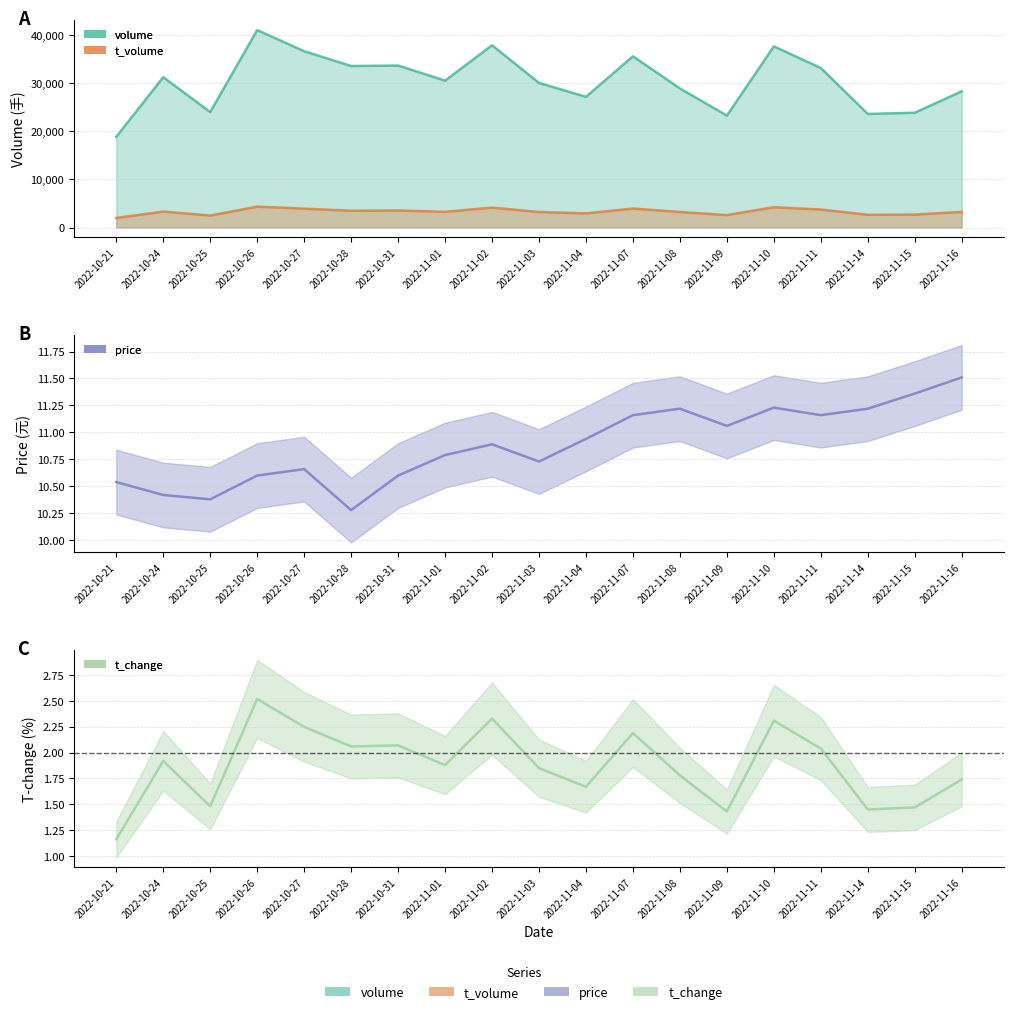

Does the chart display data point markers on the line(s)?

No